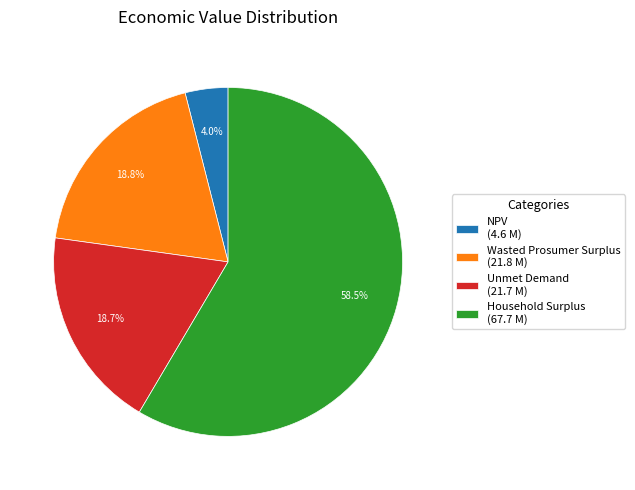

Does Household Surplus represent more than half of the total?

Yes